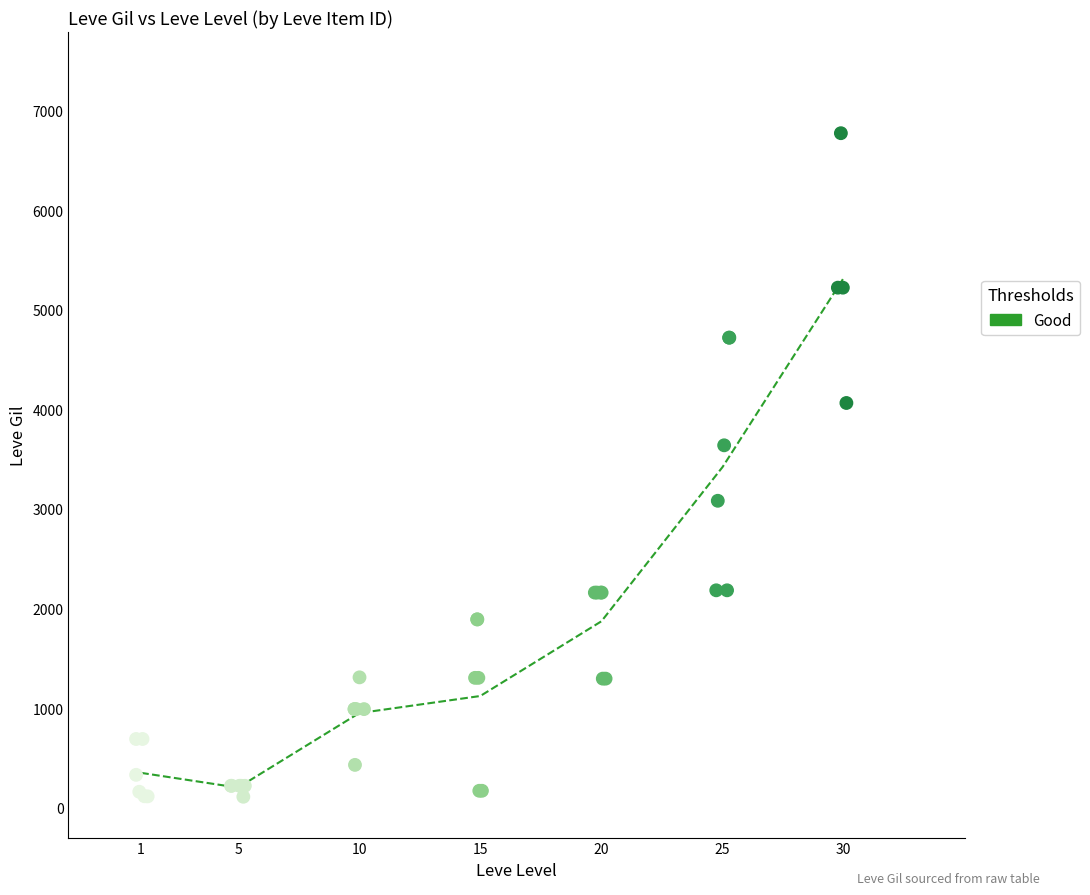

What Y value in the scatter plot is closest to 3441?

3639